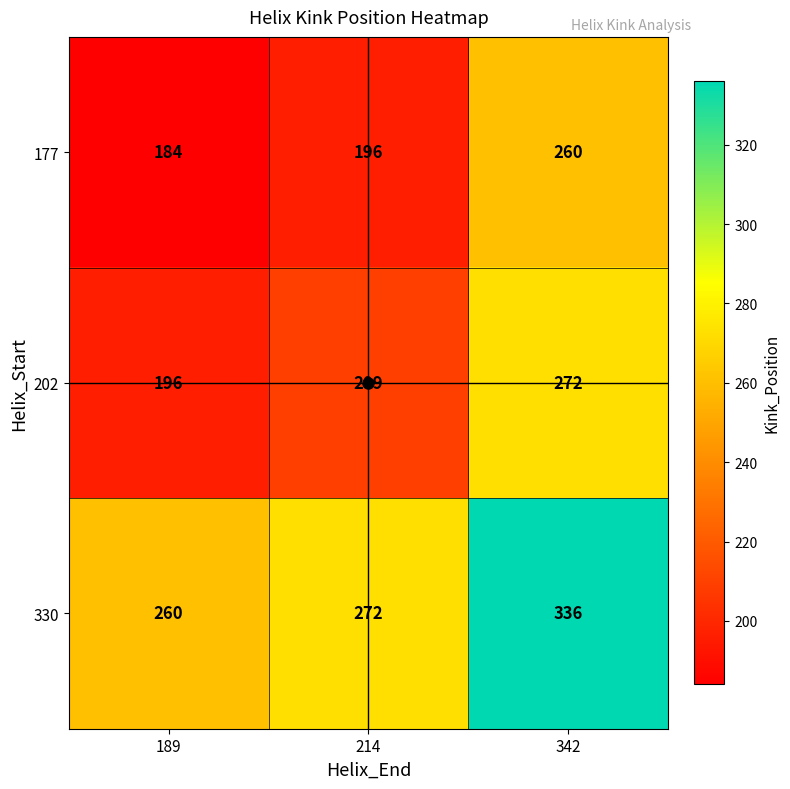

What is the average value of the 177 series?

213